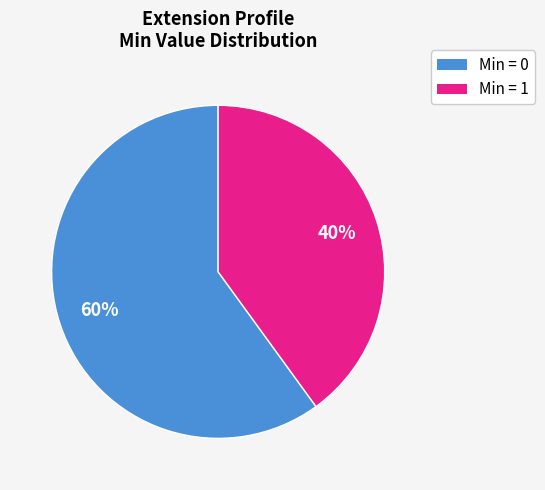

The Min = 0 slice represents 53% of the pie. True or false?

False